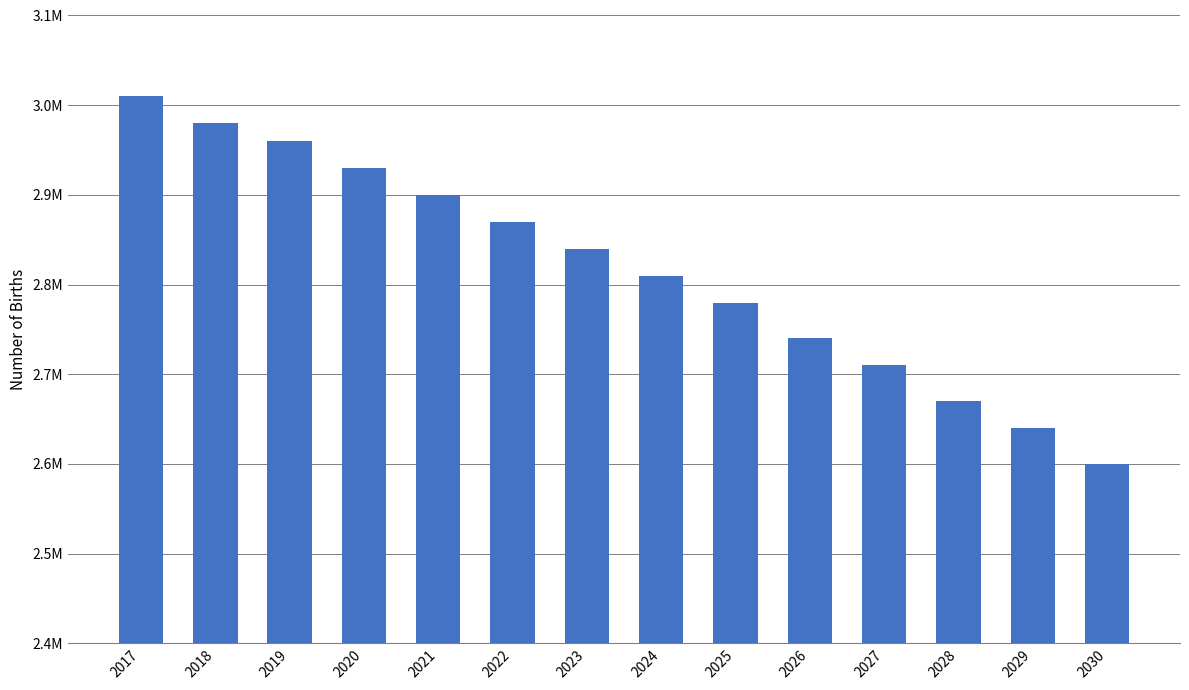

Are the bars horizontal?

No